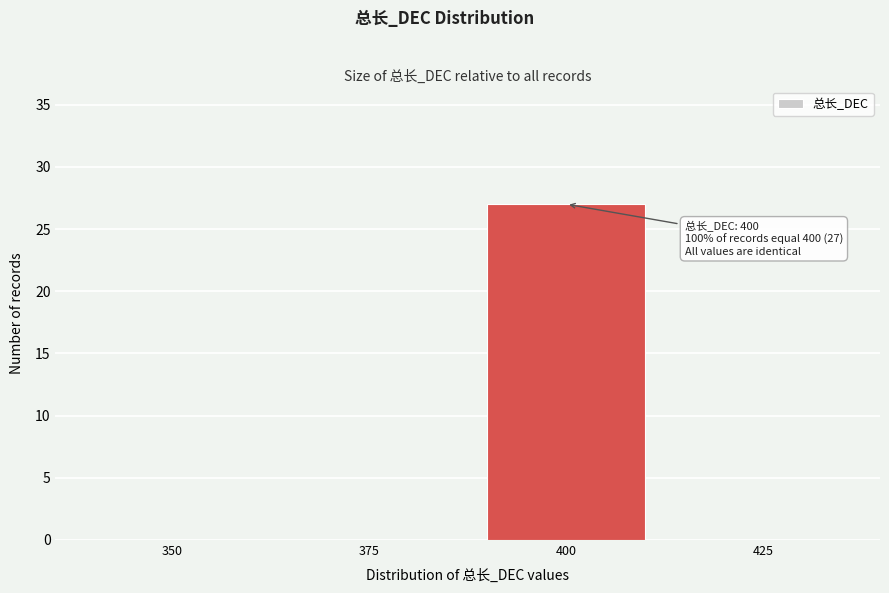

Reading right to left, extract all data points from this chart.

425=0	400=27	375=0	350=0